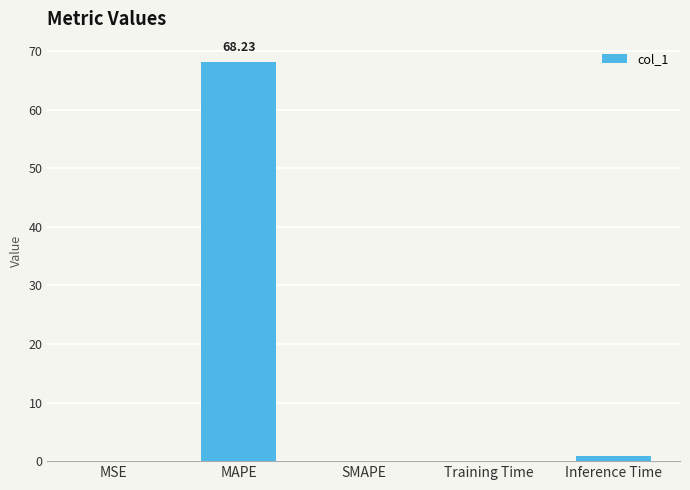

At which category does the chart reach its peak across all series?

MAPE